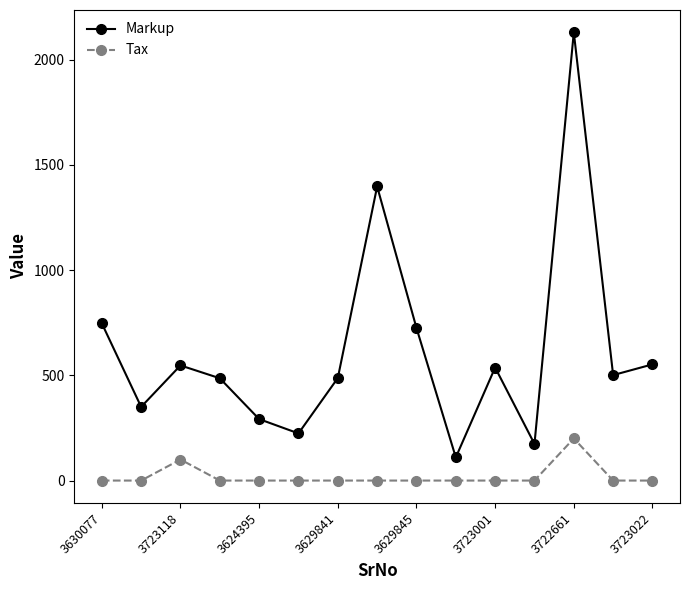

List the series in order of their peak value, highest first.

Markup, Tax